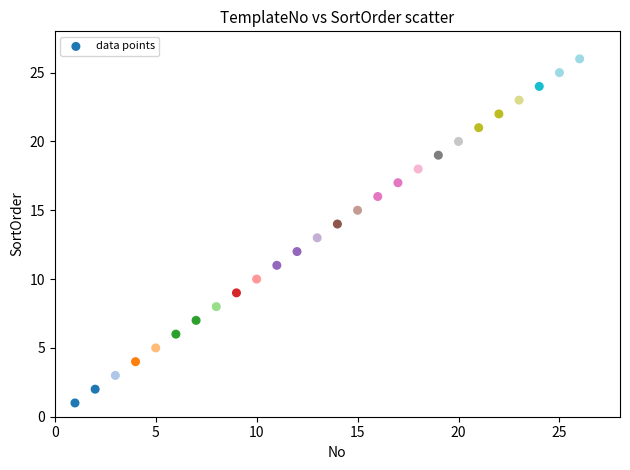

What is the range of Y values (max minus min)?

25